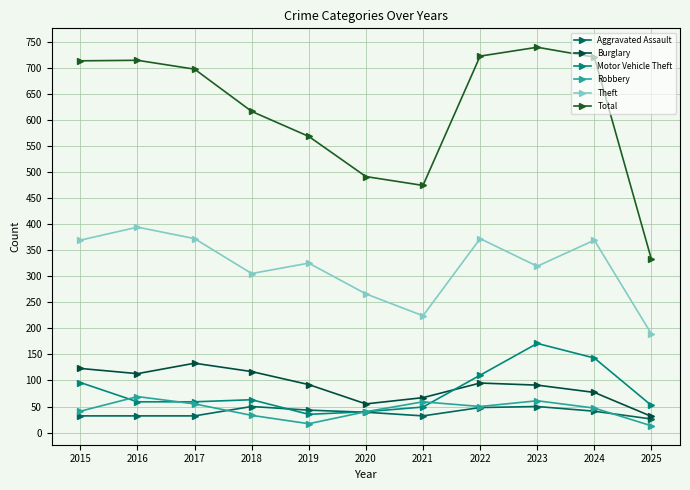

At which category does Aggravated Assault reach its first local valley?

2021